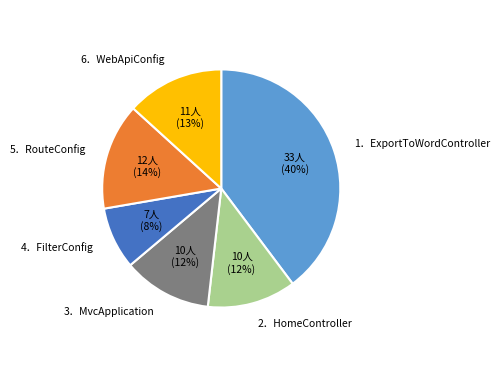

To the nearest percent, what is the combined percentage of 4．FilterConfig and 1．ExportToWordController?

48%